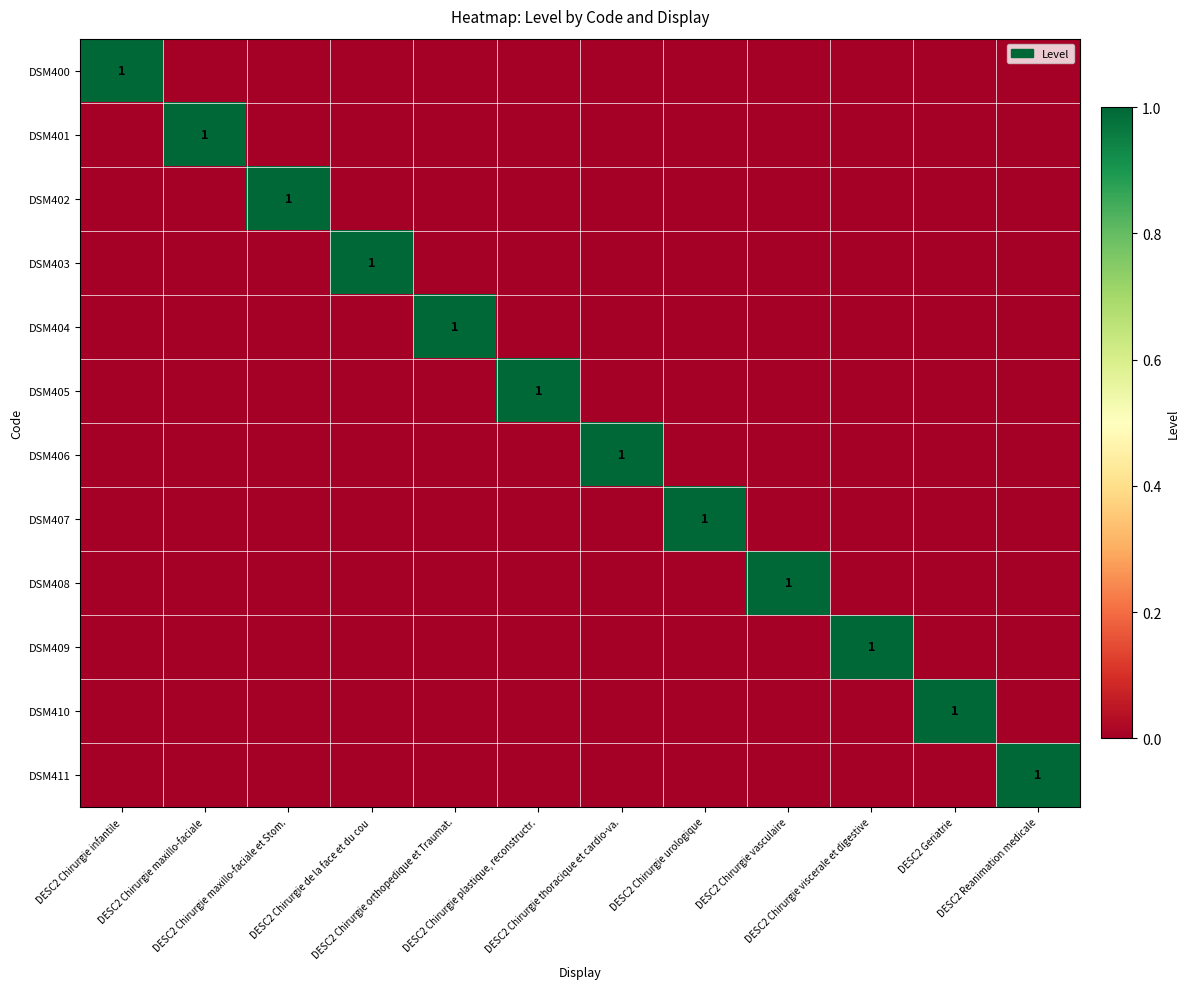

At how many categories does at least one series exceed 0?

12